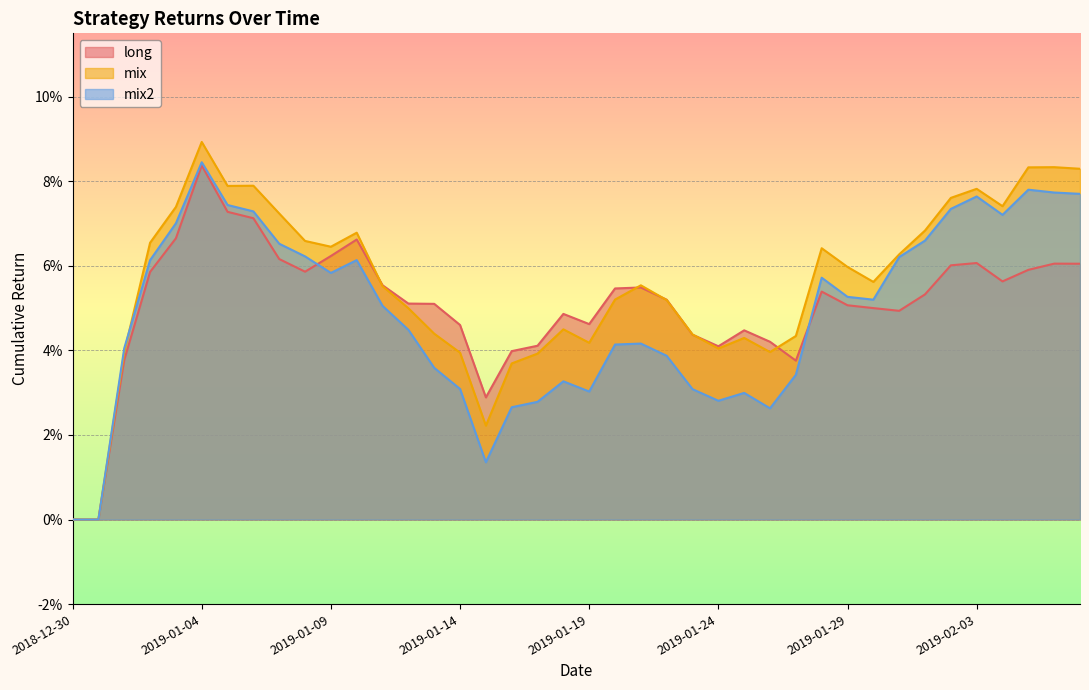

The value of long at 2019-02-04 is 0.1. True or false?

True